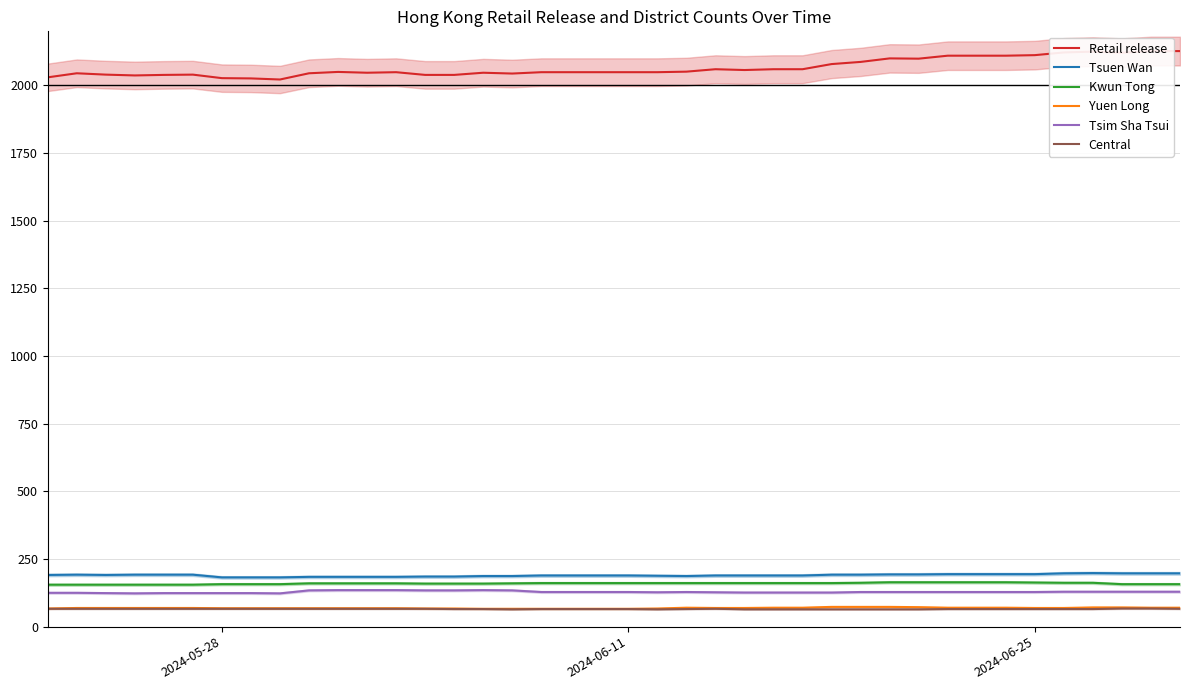

True or false: Tsim Sha Tsui and Kwun Tong cross at least once.

False